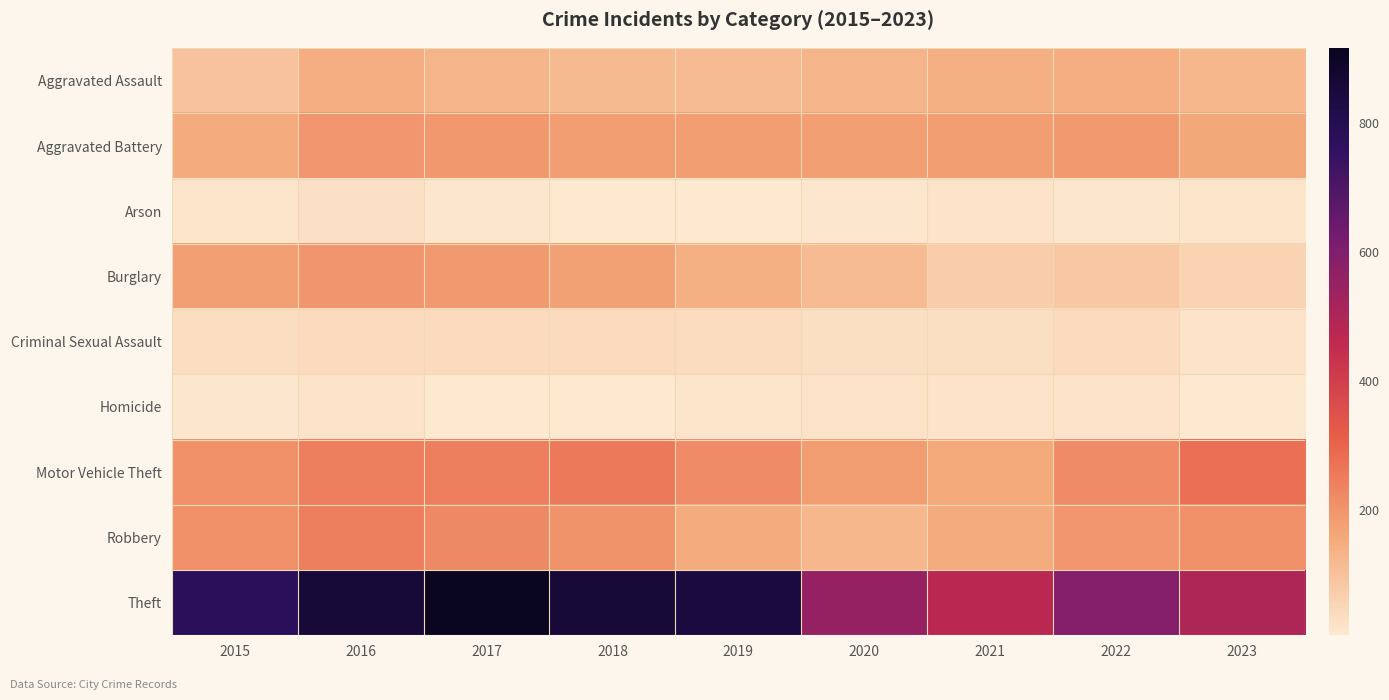

Rank the series by their maximum value, from lowest to highest.

Homicide, Arson, Criminal Sexual Assault, Aggravated Assault, Aggravated Battery, Burglary, Robbery, Motor Vehicle Theft, Theft